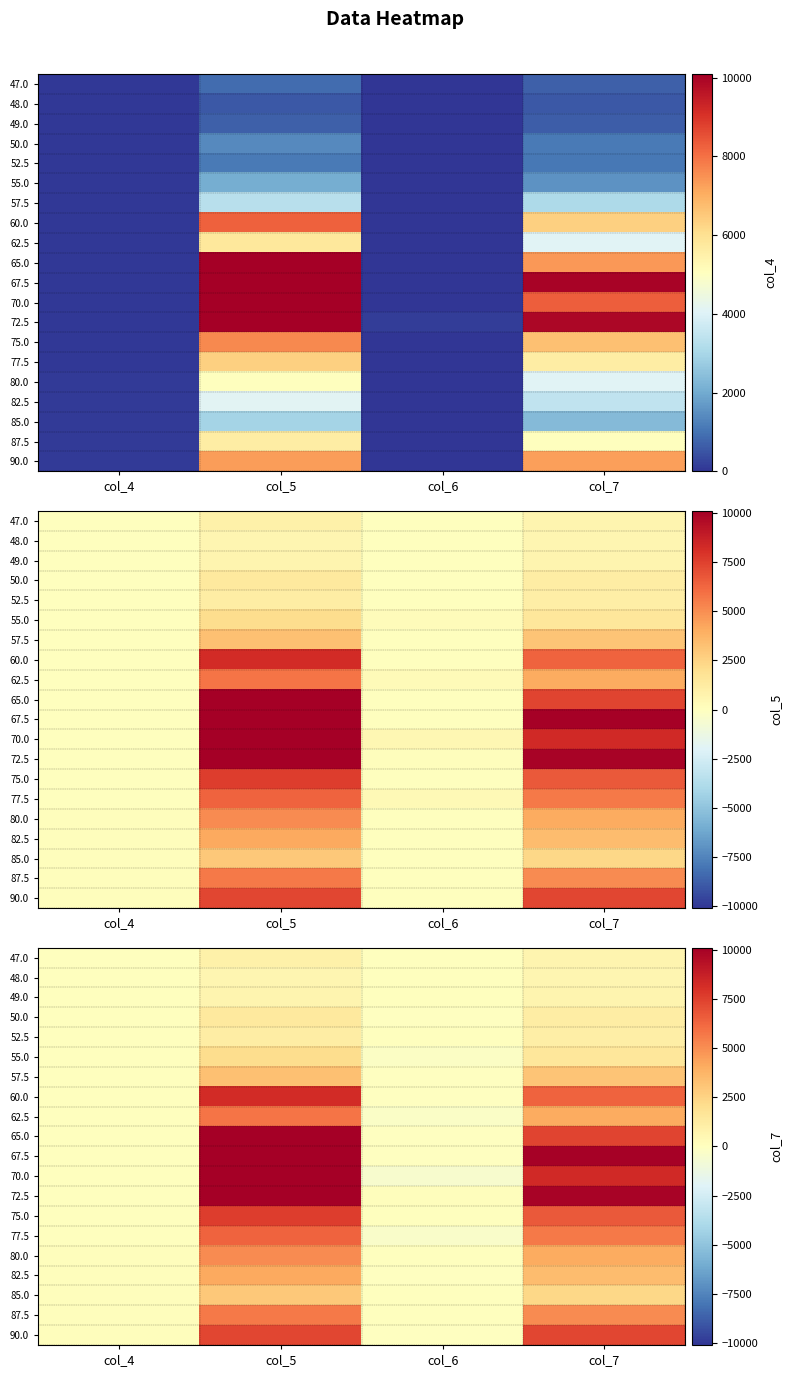

Which label corresponds to the largest value in the chart?

col_5